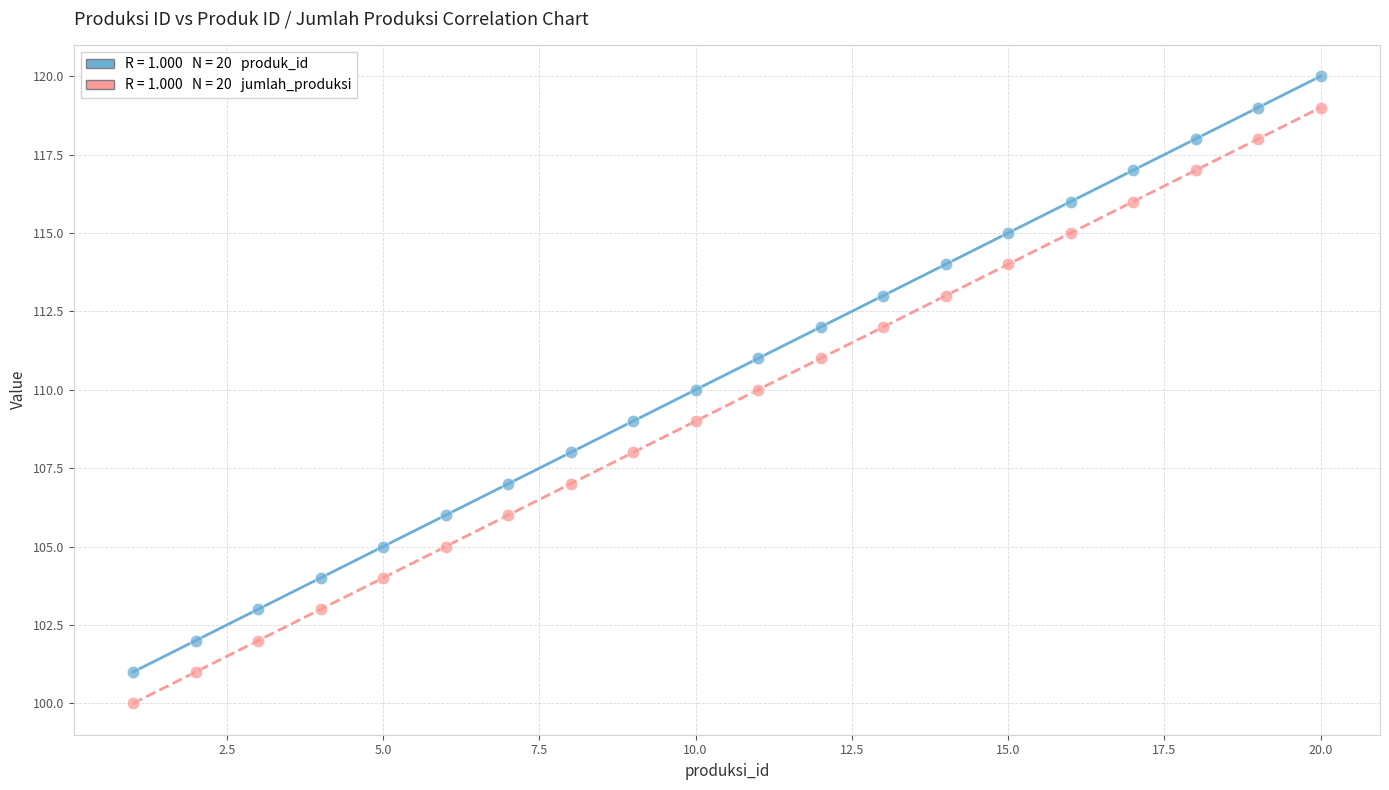

Across all data points, what is the range of Y values (max minus min)?

20